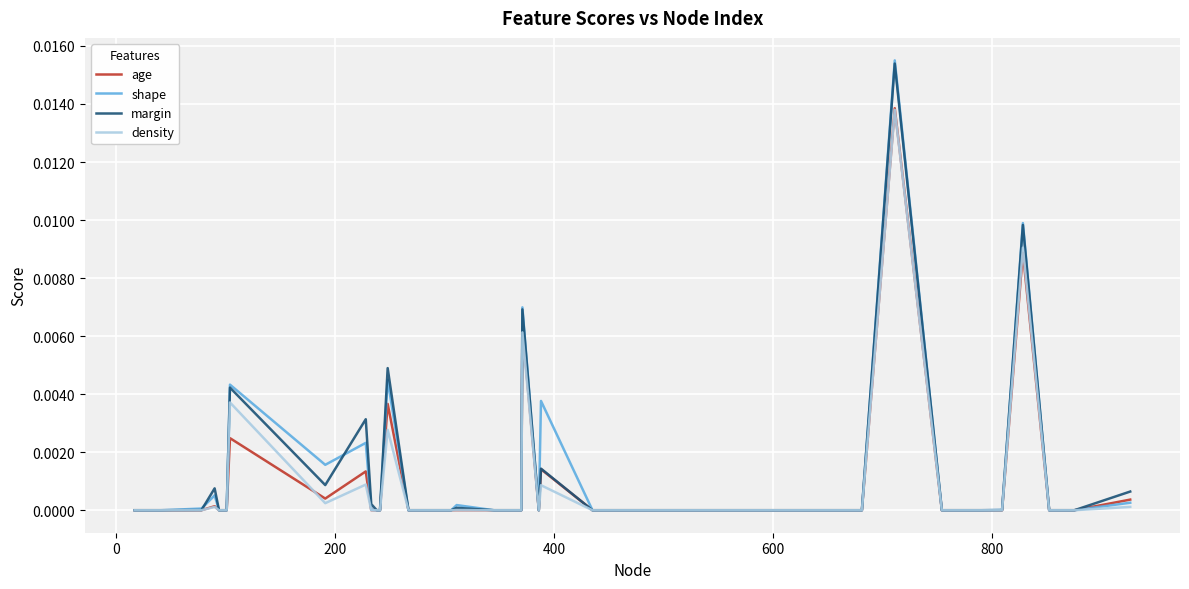

Which series has the largest range (max minus min)?

shape